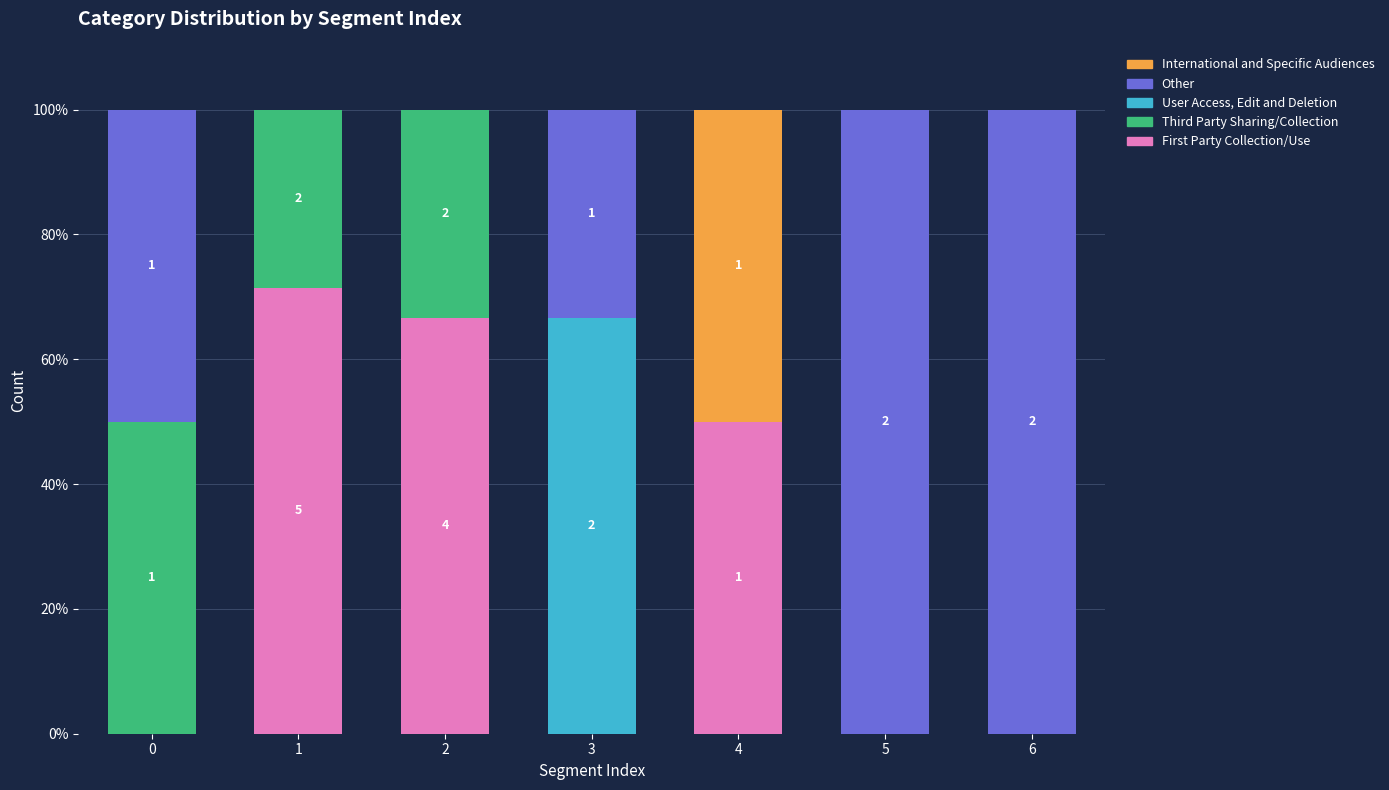

What is the total value across all series at 3?

100.0